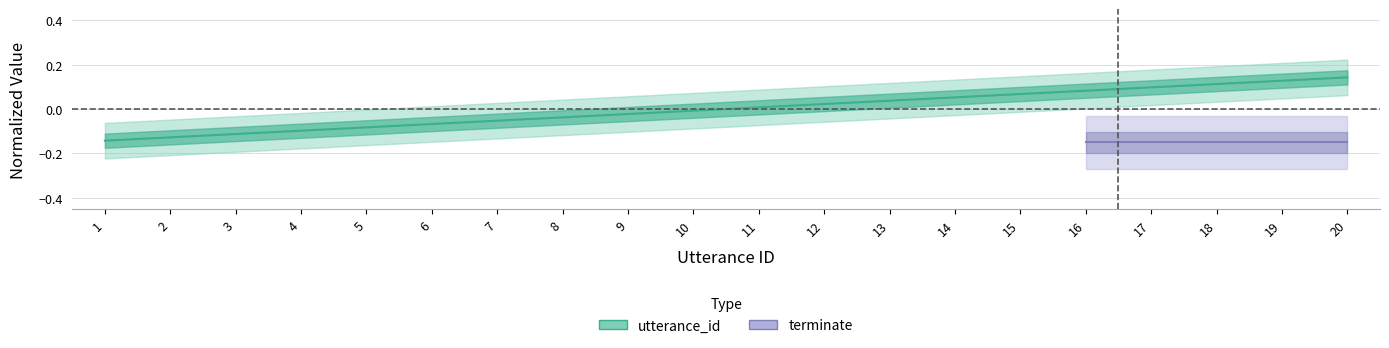

What is the minimum value shown in the chart?

-0.1